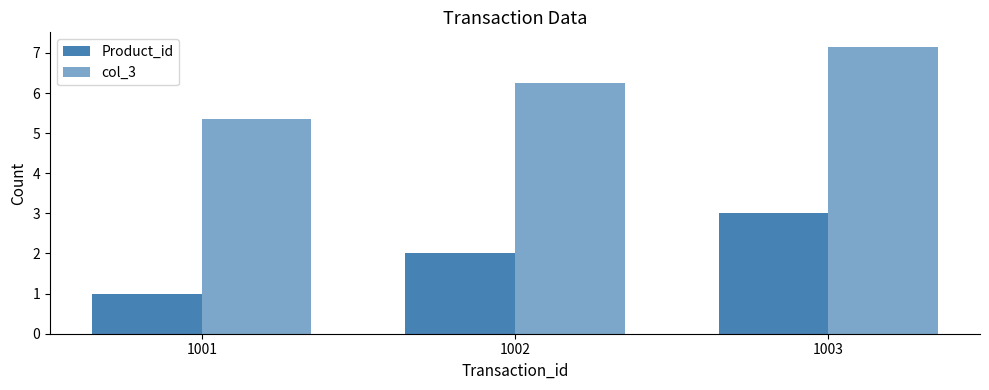

At which category is the sum across all series the highest?

1003